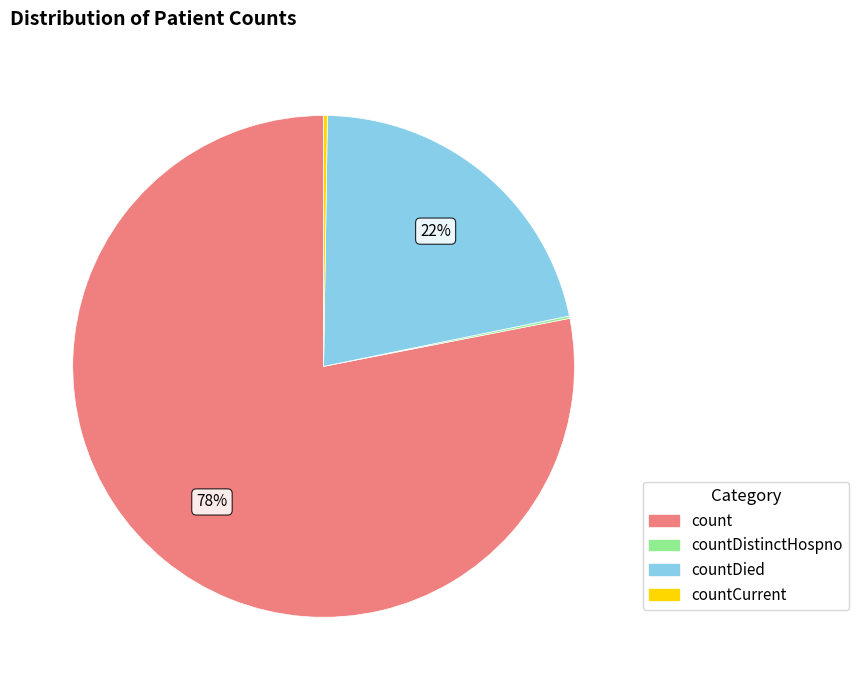

True or false: countDied accounts for 34% of the total.

False